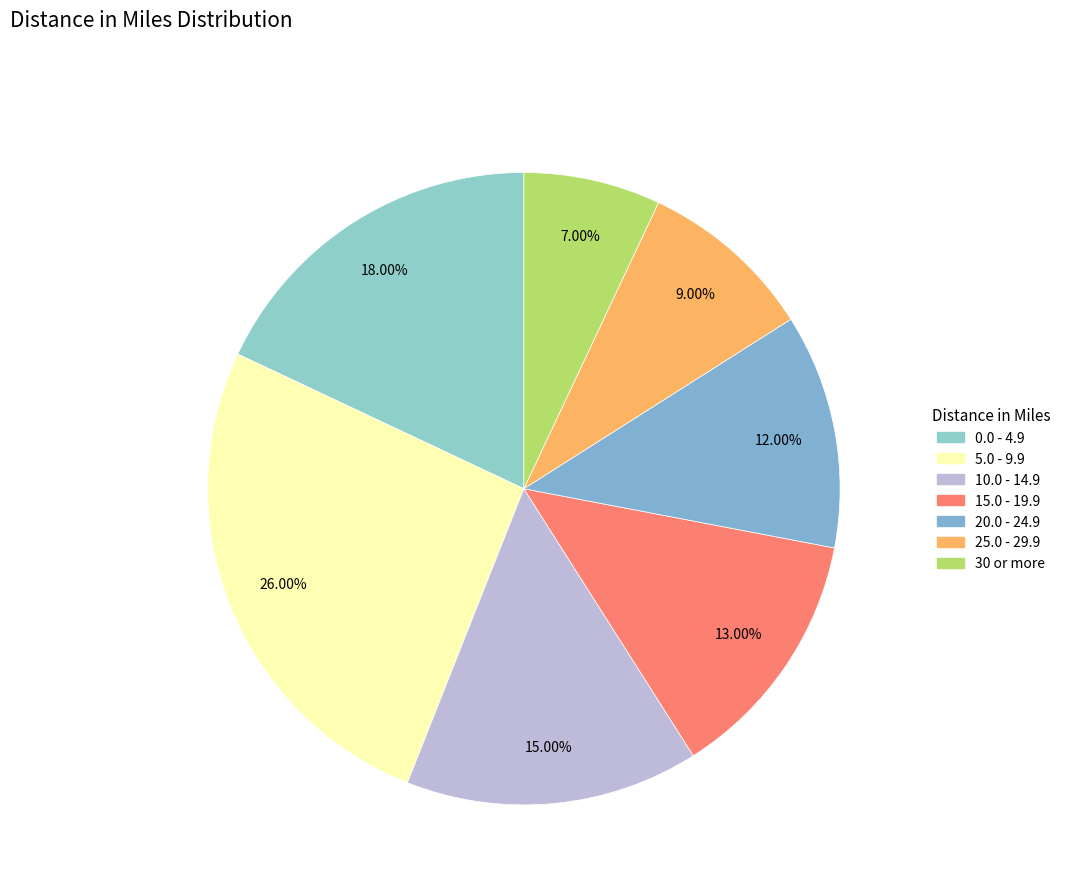

How many segments does this pie chart have?

7